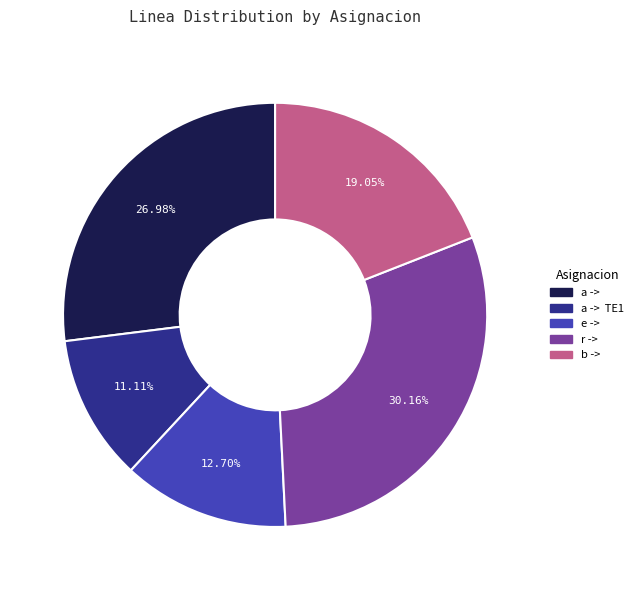

Is there any slice that represents more than half of the pie?

No